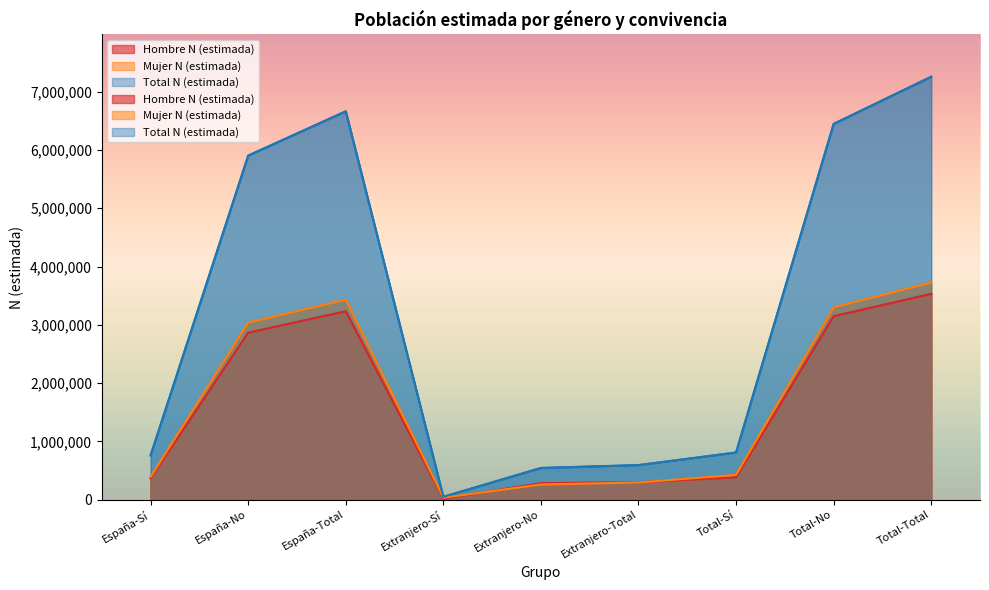

At which category is the sum across all series the highest?

Total-Total